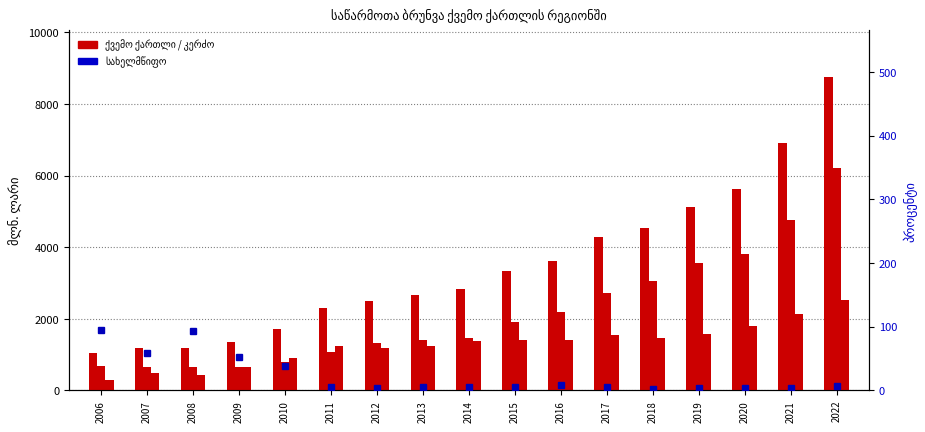

What is the value of the 11th bar from the left?

3603.1